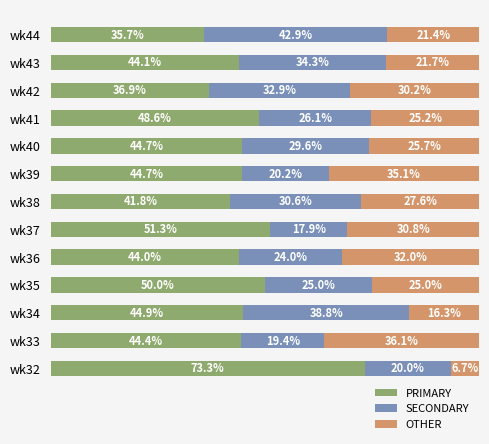

Which category has the lowest value in the PRIMARY series?

wk44